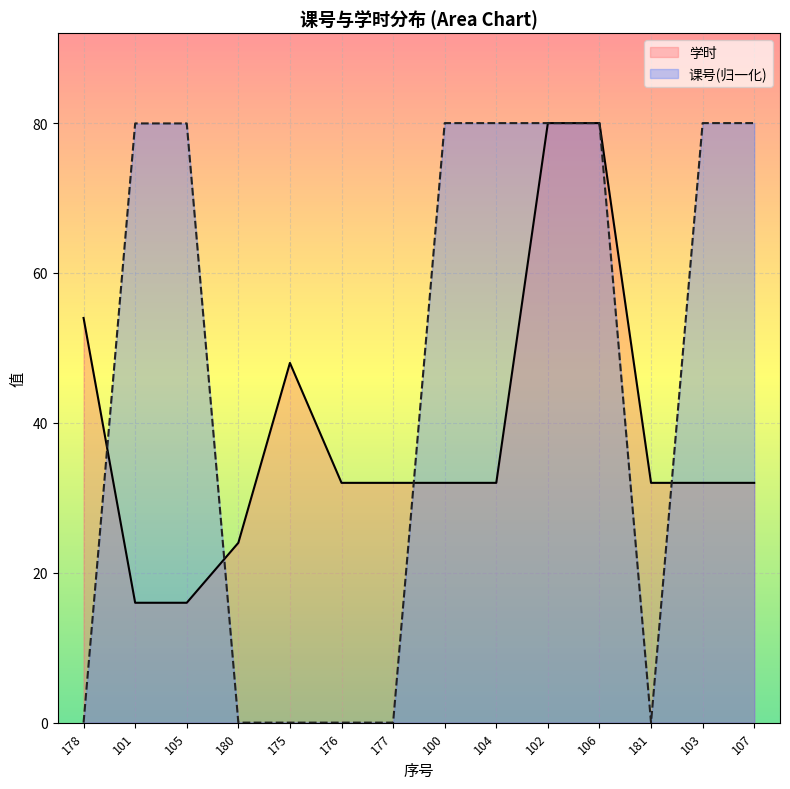

What is the difference between the maximum and minimum values in the 学时 series?

64.0